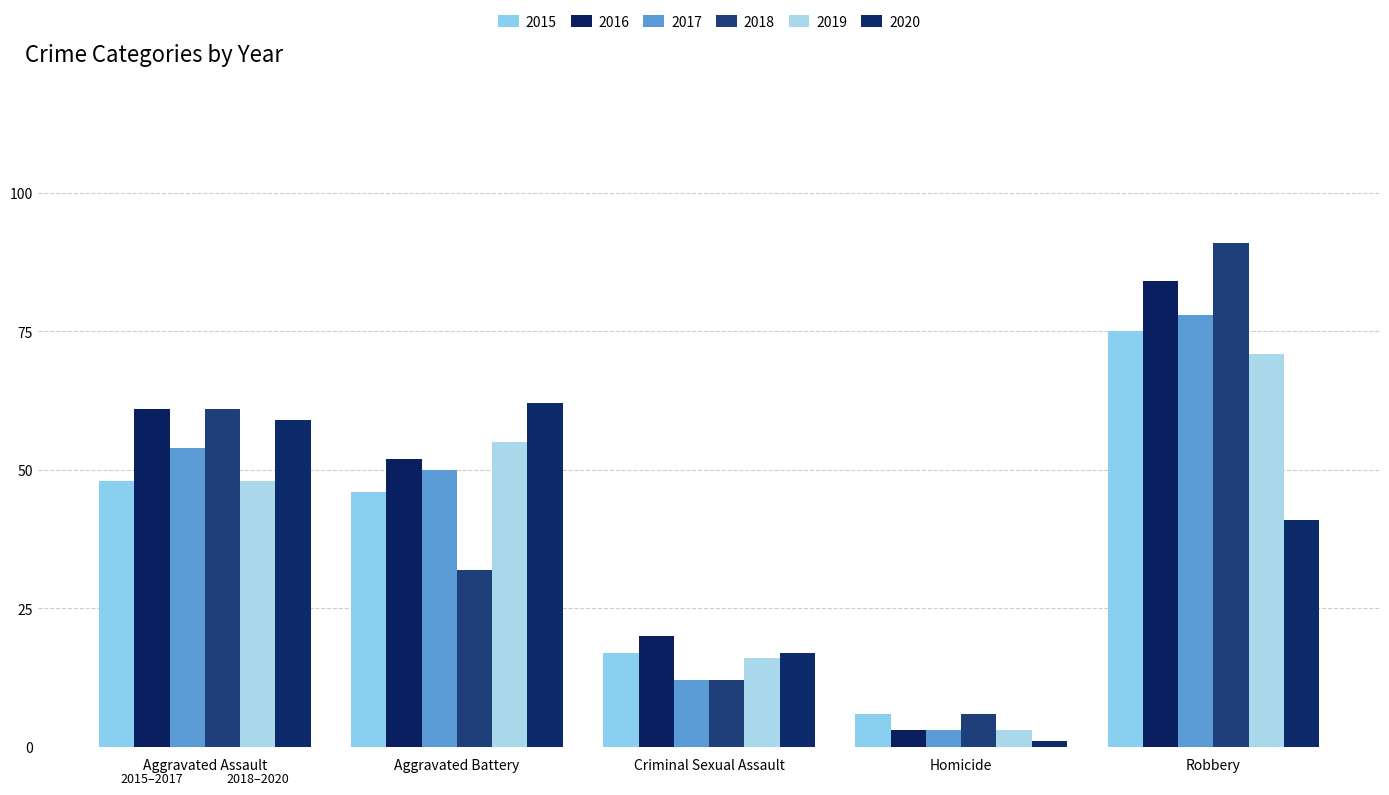

How many series are shown in this chart?

6